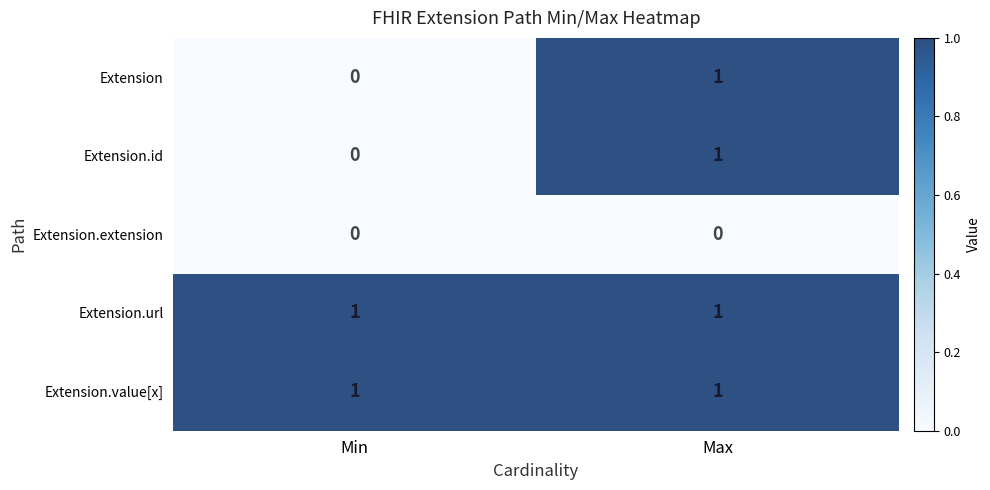

The value of Extension.extension at Max is 0. True or false?

True